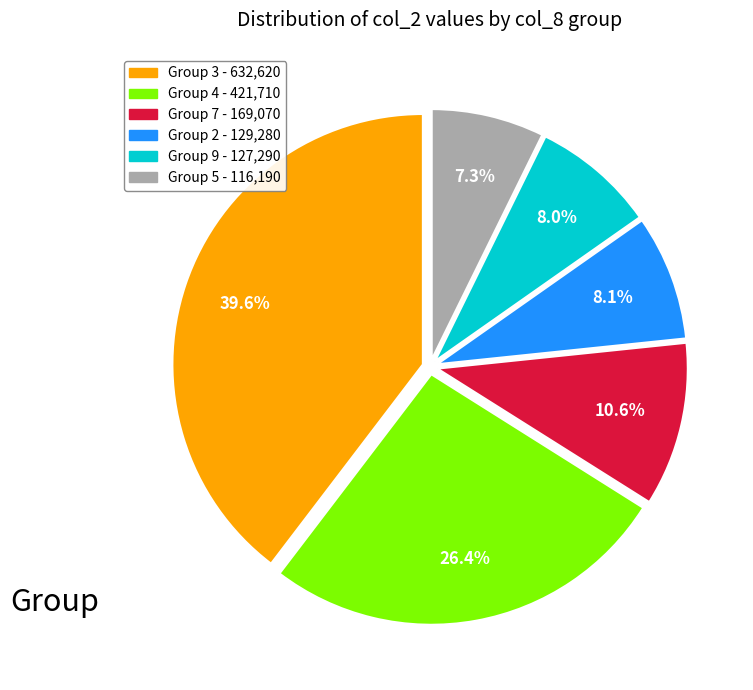

To the nearest percent, what is the difference between the largest and smallest slice percentages?

32%